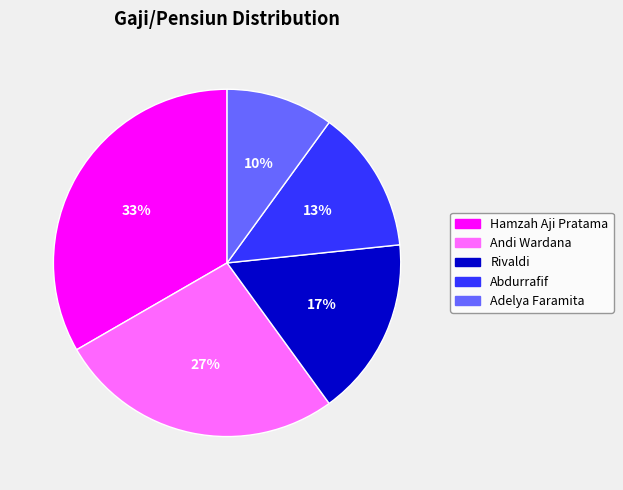

Which has a higher value, Hamzah Aji Pratama or Andi Wardana?

Hamzah Aji Pratama